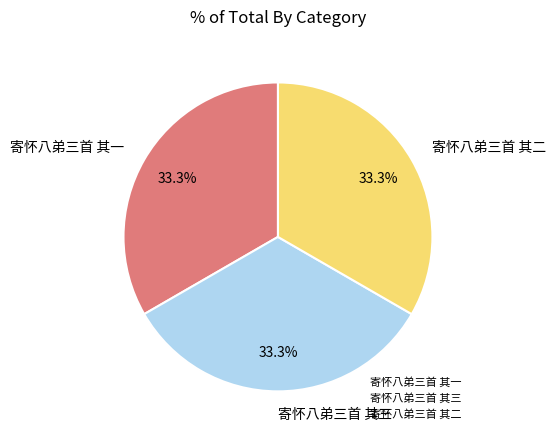

To the nearest percent, what percentage of the pie is 寄怀八弟三首 其一?

33%